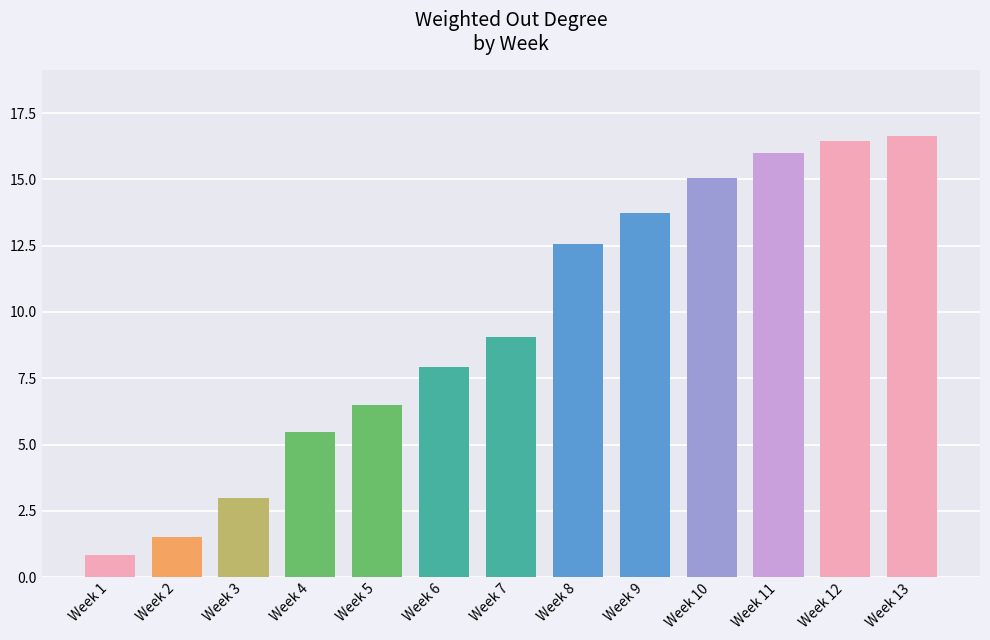

How many data points are above 9?

7